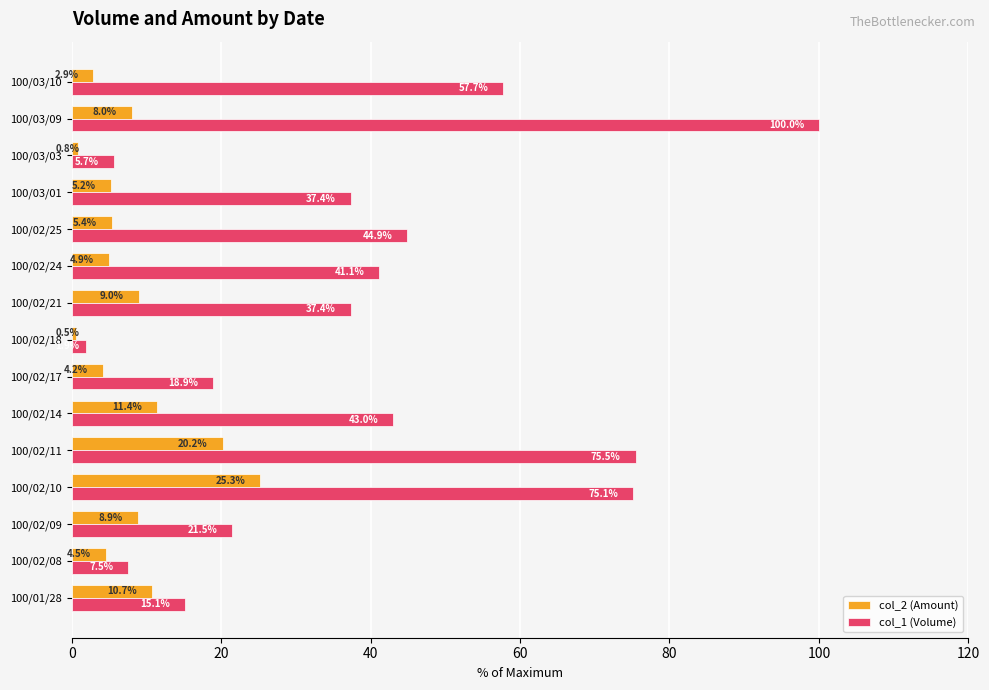

How many values in the col_2 (Amount) series exceed 5?

9